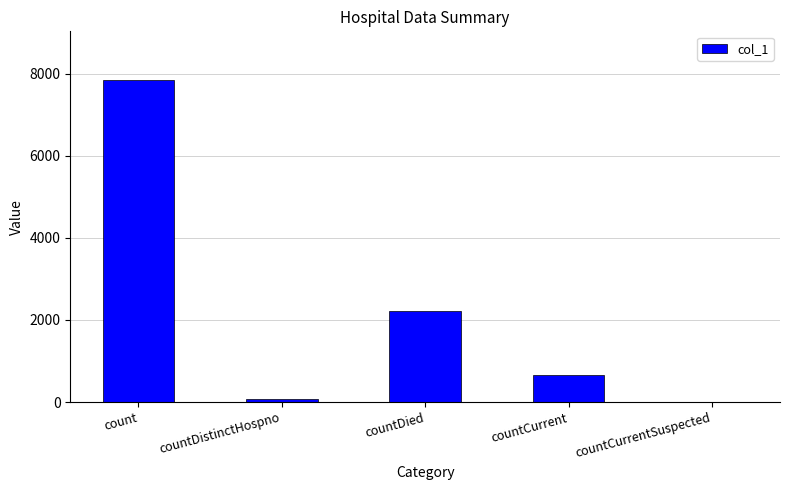

Reading left to right, list all the values displayed in this chart.

count=7851	countDistinctHospno=76	countDied=2218	countCurrent=650	countCurrentSuspected=0